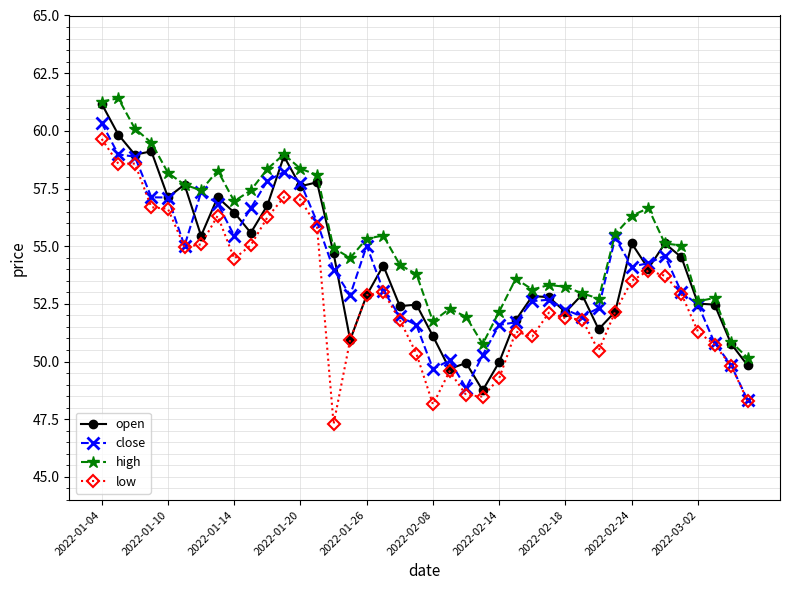

At how many categories does at least one series exceed 50?

40